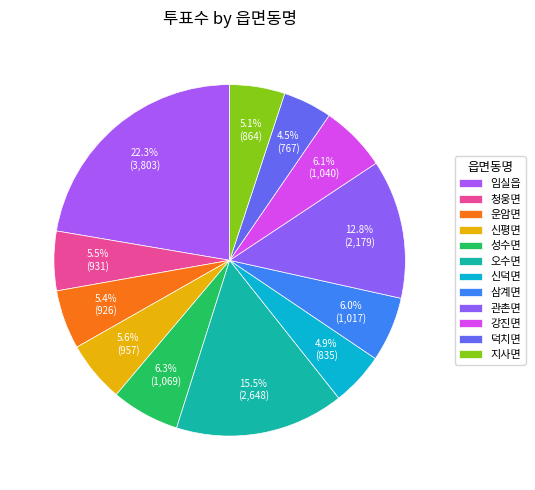

To the nearest percent, what is the combined percentage of 신덕면 and 강진면?

11%